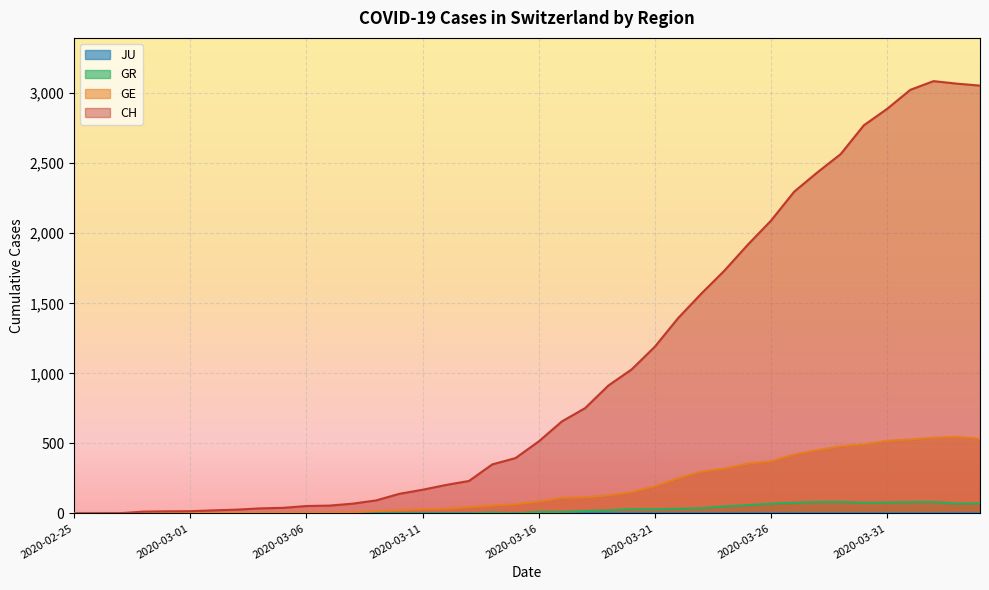

True or false: CH and GE cross at least once.

False